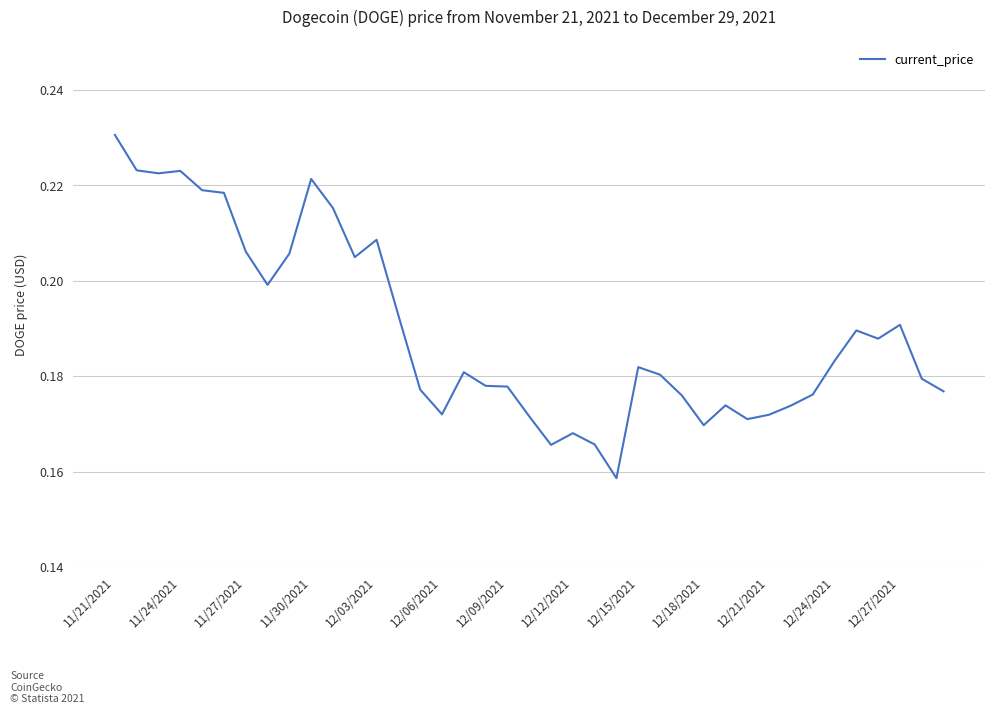

What is the difference between the maximum and minimum values?

0.1